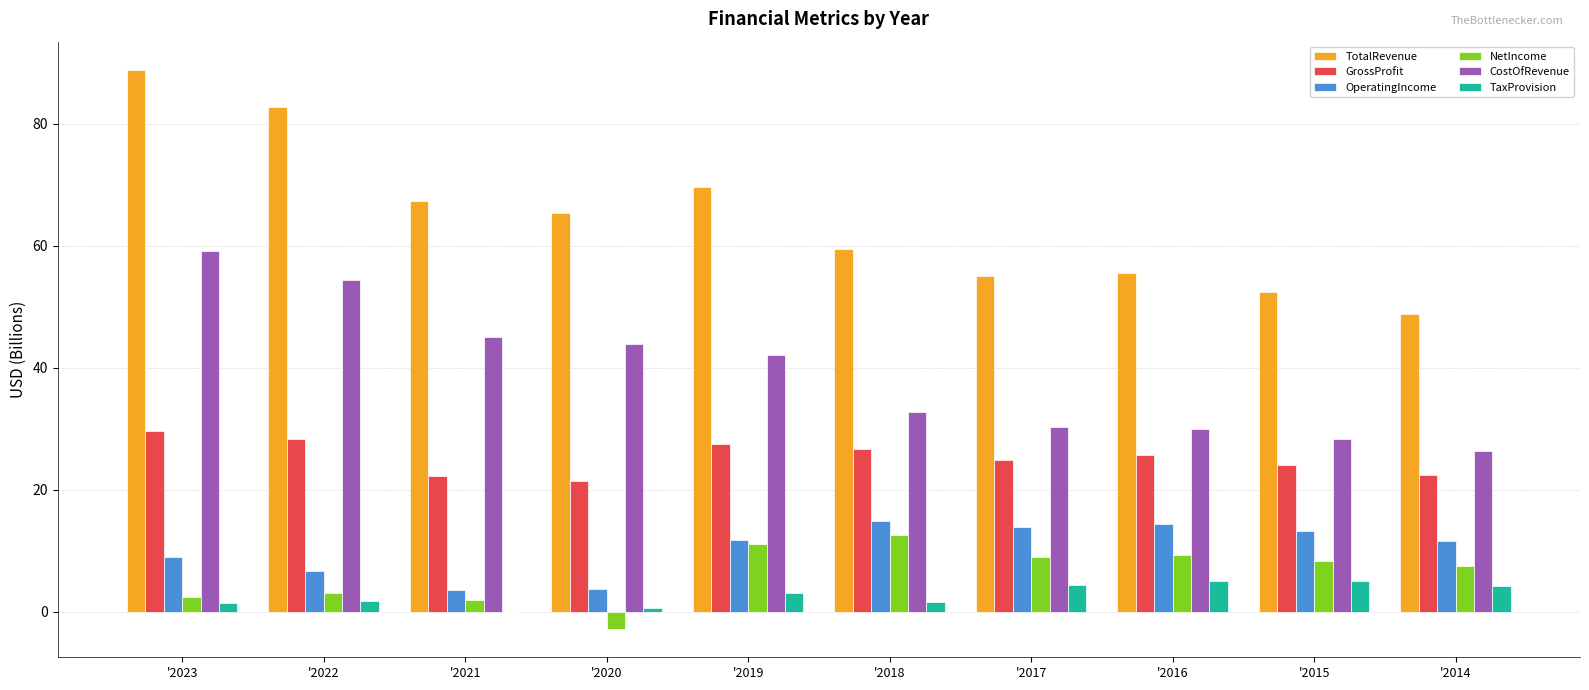

What are all the series names shown in the legend?

TotalRevenue, GrossProfit, OperatingIncome, NetIncome, CostOfRevenue, TaxProvision